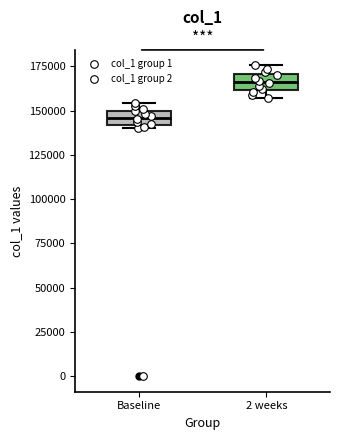

Which box has the highest median line?

2 weeks